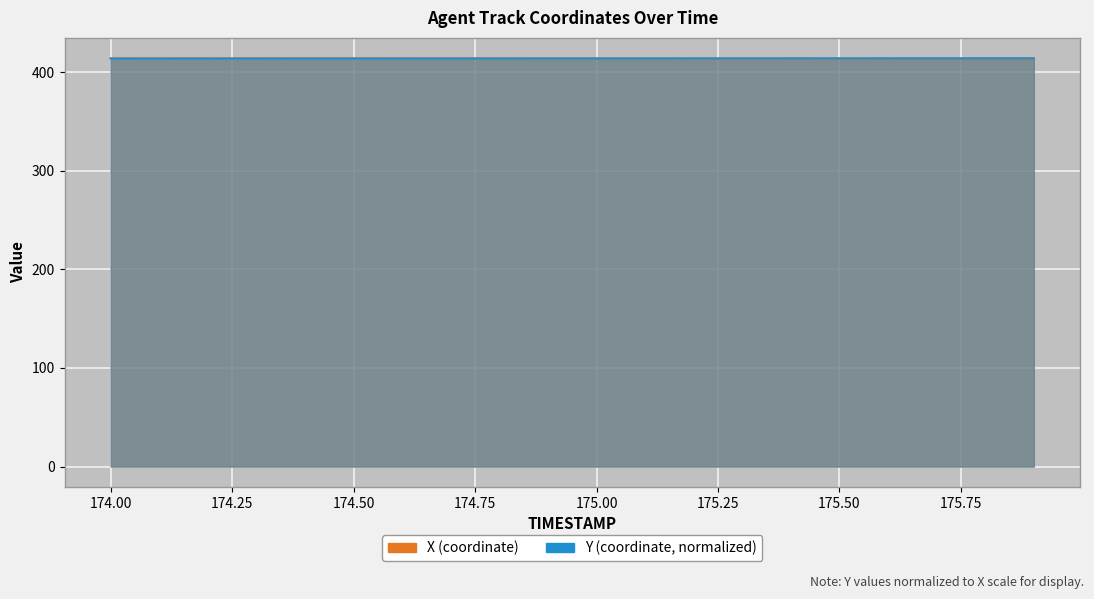

What is the difference between the maximum and minimum values in the Y series?

0.3